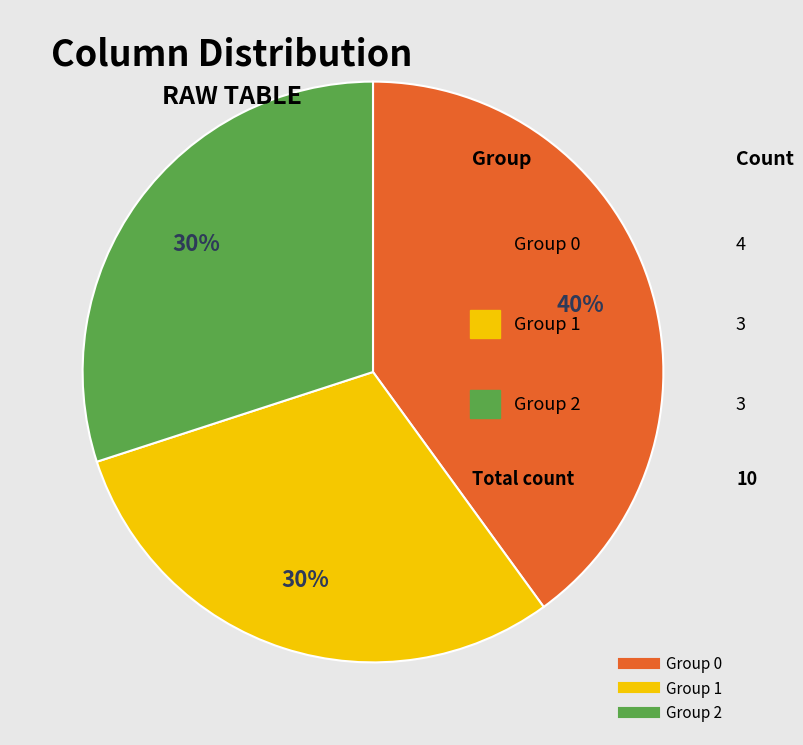

Is there any slice that represents more than half of the pie?

No